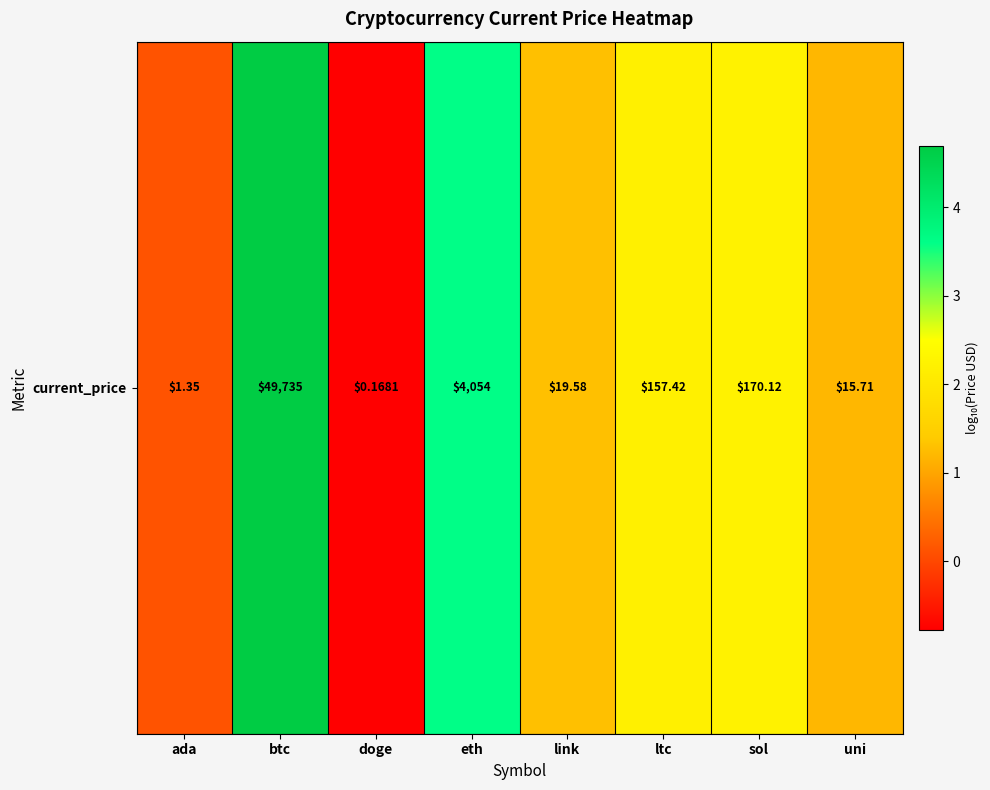

What is the smallest value displayed?

-0.8